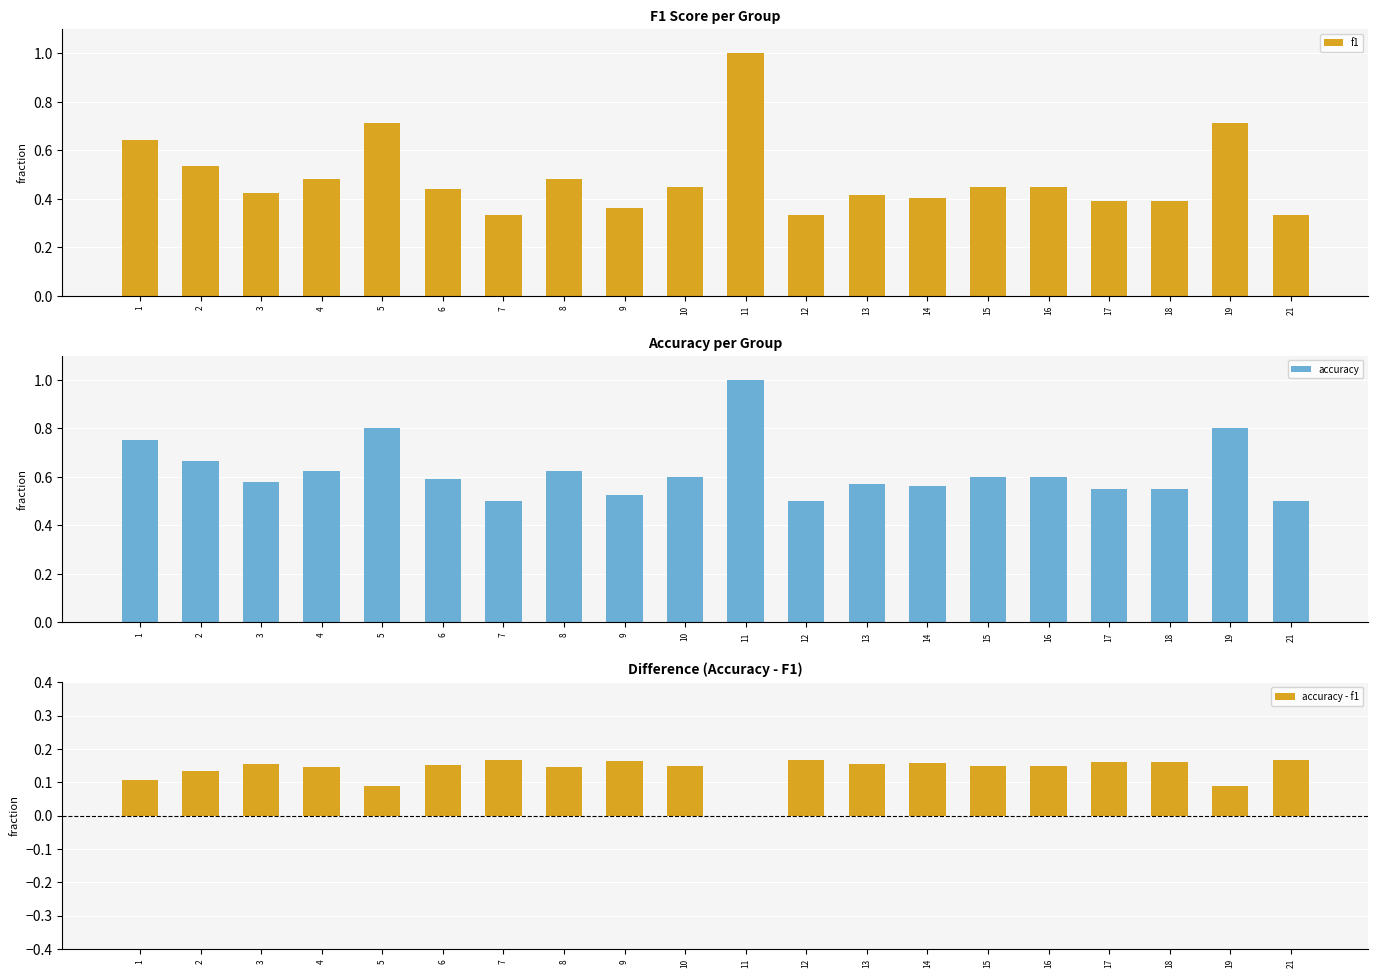

What is the sum of all accuracy - f1 values?

2.8